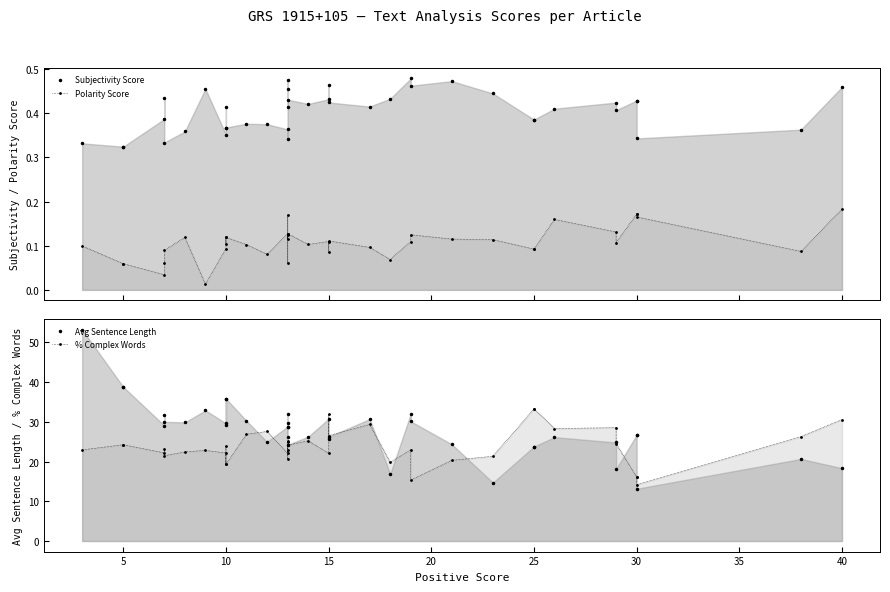

What is the value of the % Complex Words point at the 31st from the left?

22.4